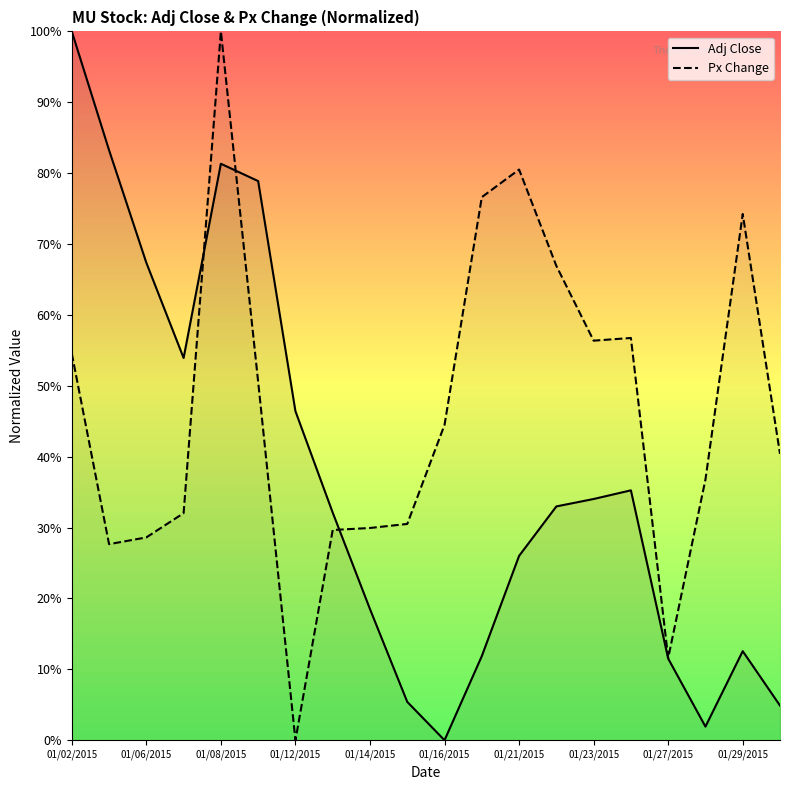

What are all the series names shown in the legend?

Adj Close, Px Change